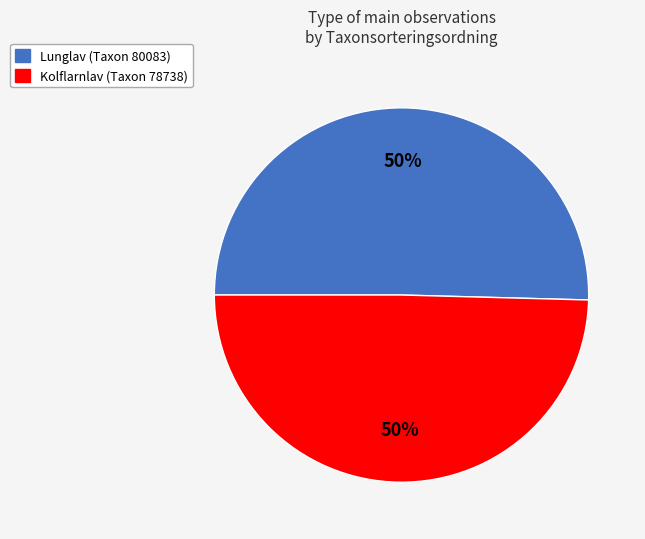

To the nearest percent, what percentage of the pie is Lunglav (Taxon 80083)?

50%